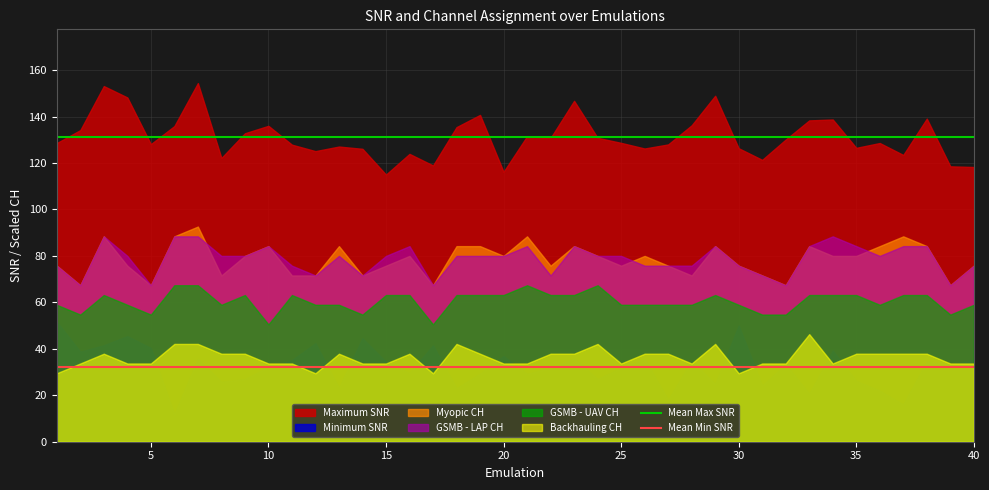

What is the value of the Mean Min SNR point at the 2nd from the left?

32.3